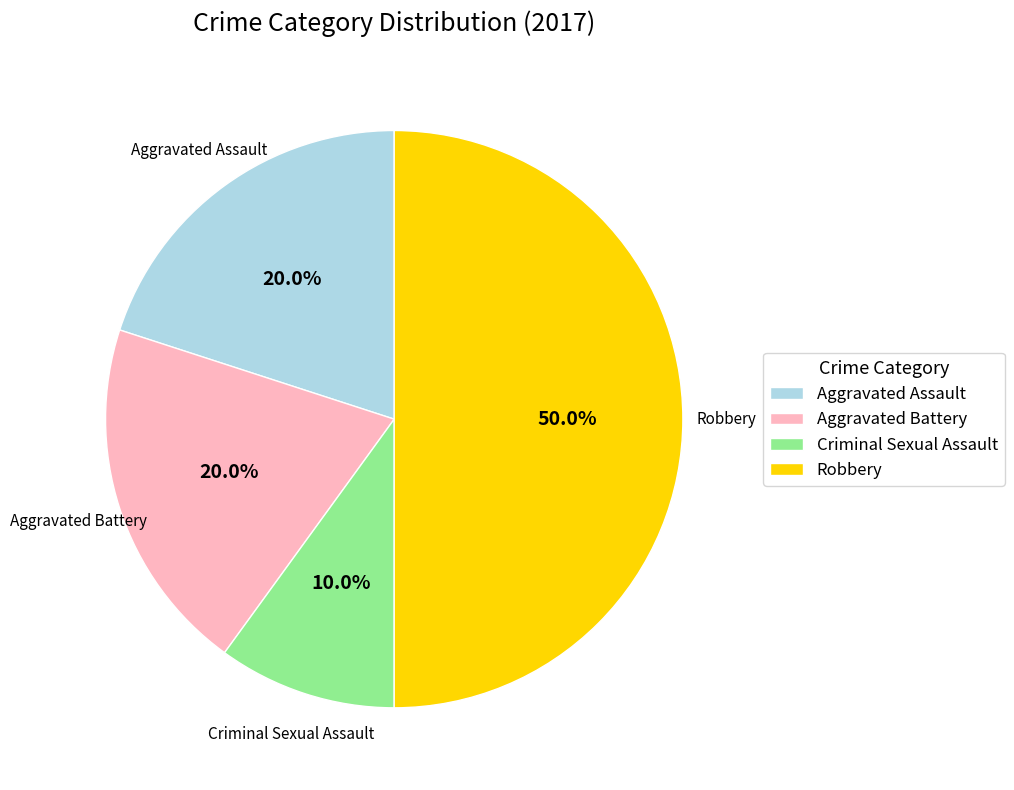

How much of the chart is everything except Aggravated Battery?

80.0%